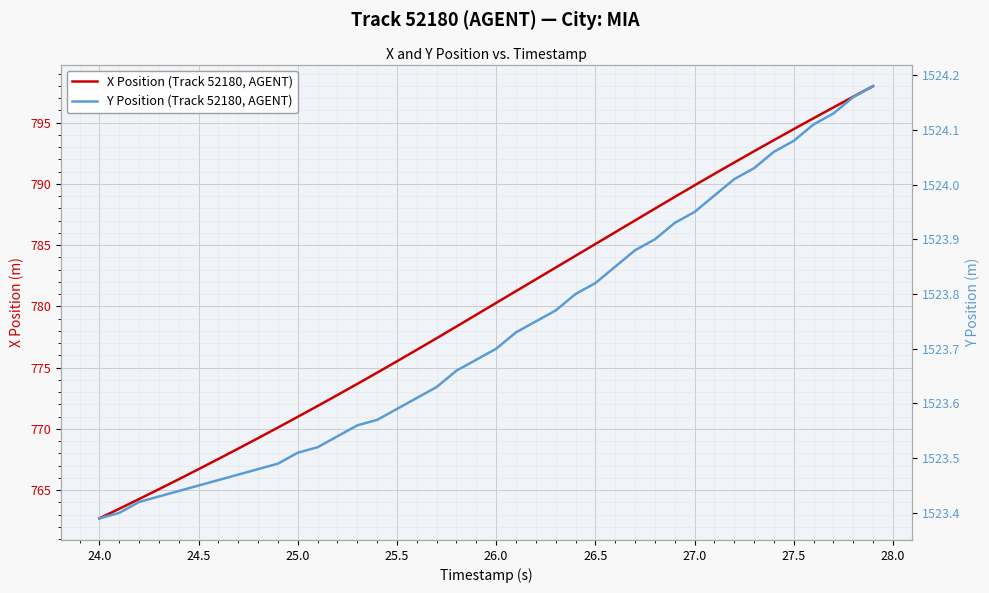

True or false: X Position (Track 52180, AGENT) and Y Position (Track 52180, AGENT) cross at least once.

False